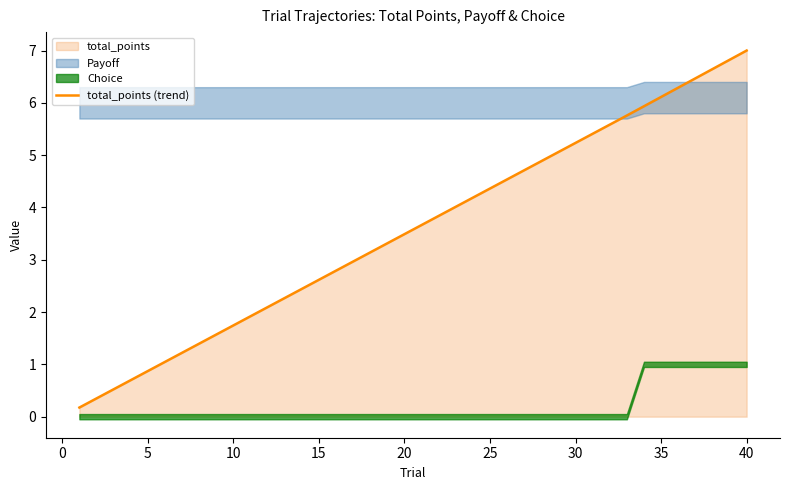

Is it true that total_points (trend) equals 5.3 at 20?

False